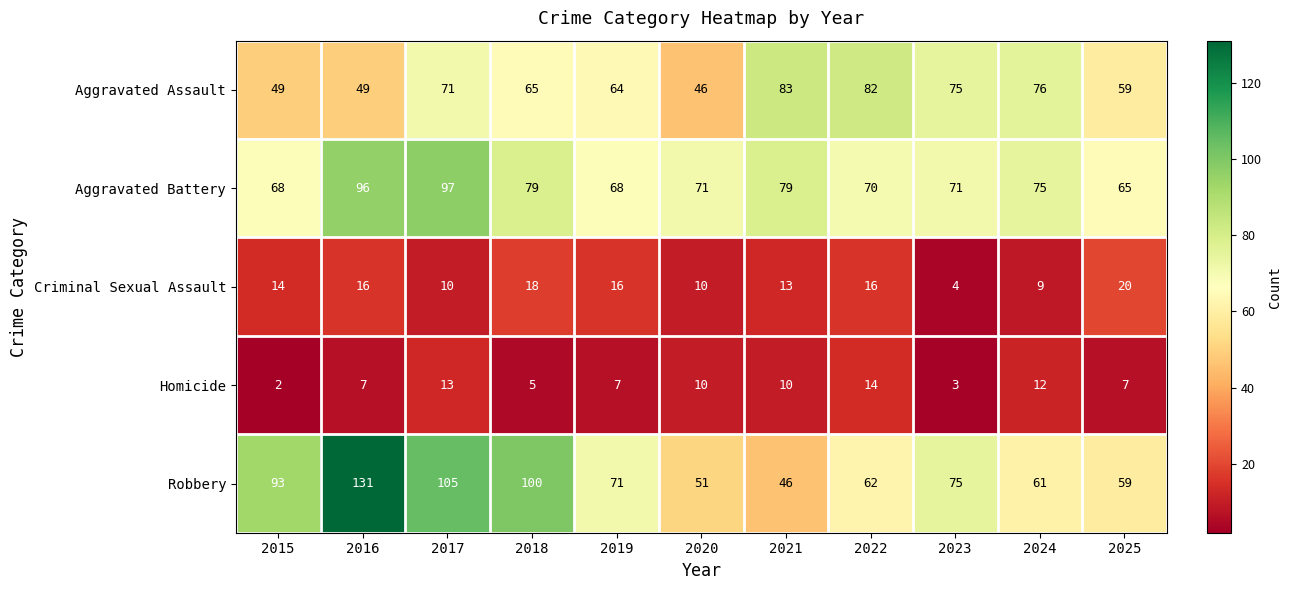

What is the difference between the Robbery values at 2015 and 2021?

47